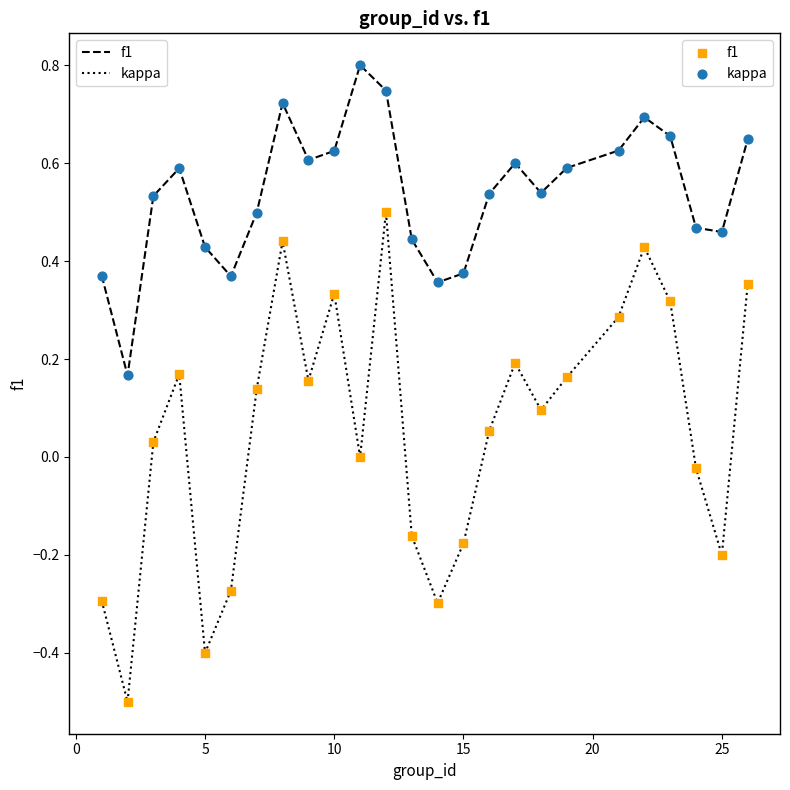

What is the greatest value displayed?

0.8